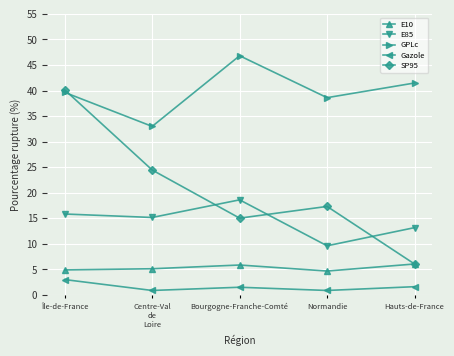

The value of GPLc at Bourgogne-Franche-Comté is 17.4. True or false?

False